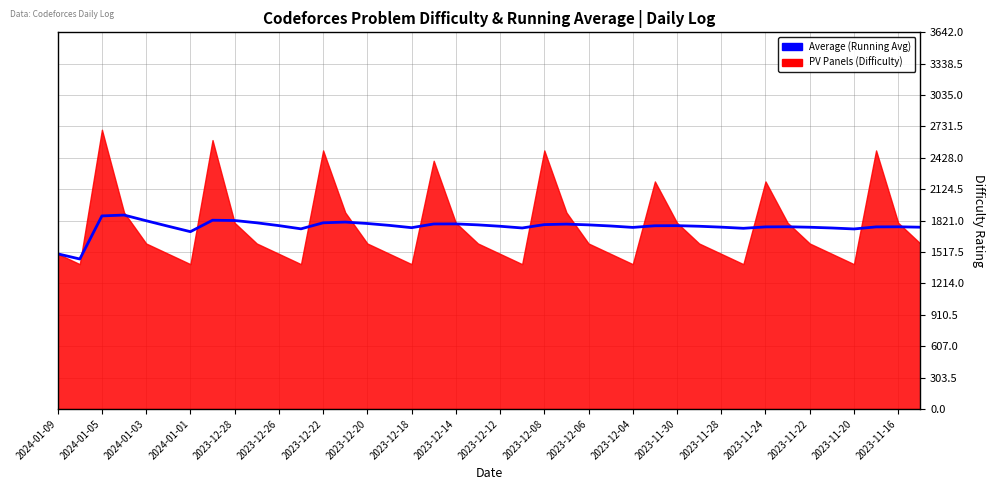

The value at 25 is 2909.3. True or false?

False